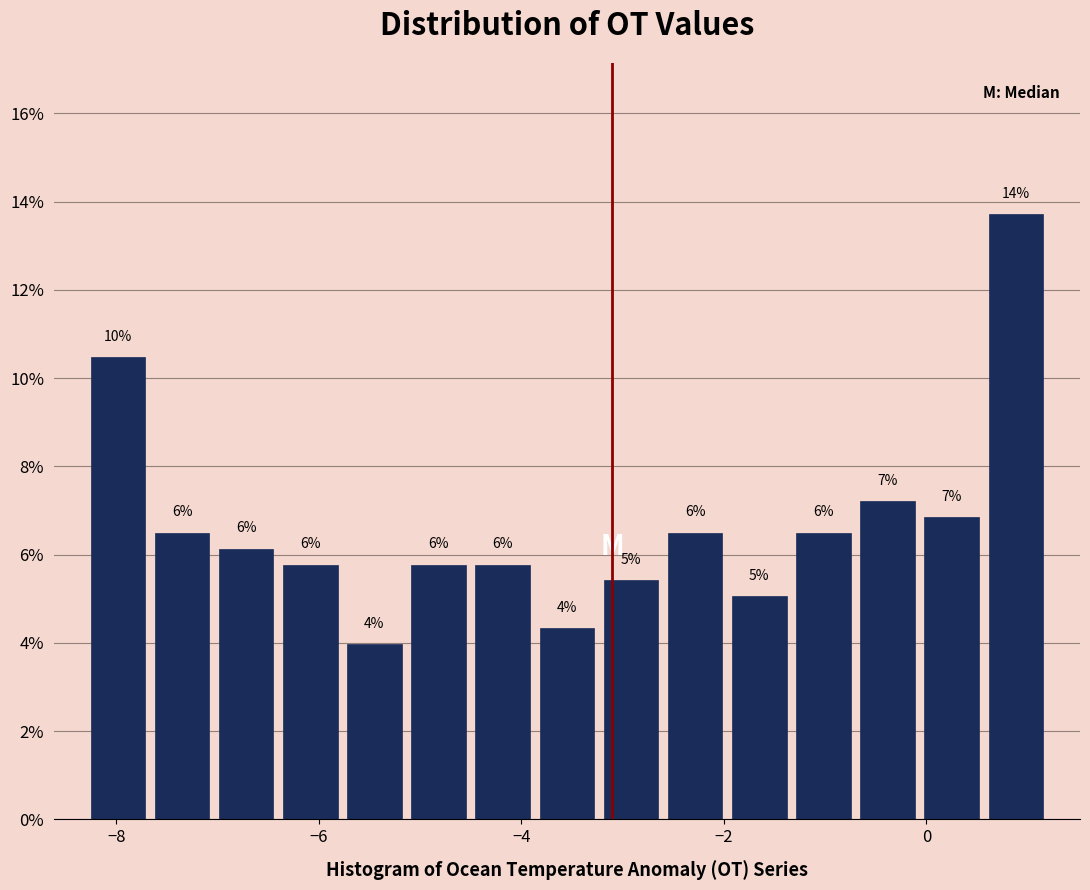

Read against the x-axis, roughly where is the centre of the tallest bar?

0.8